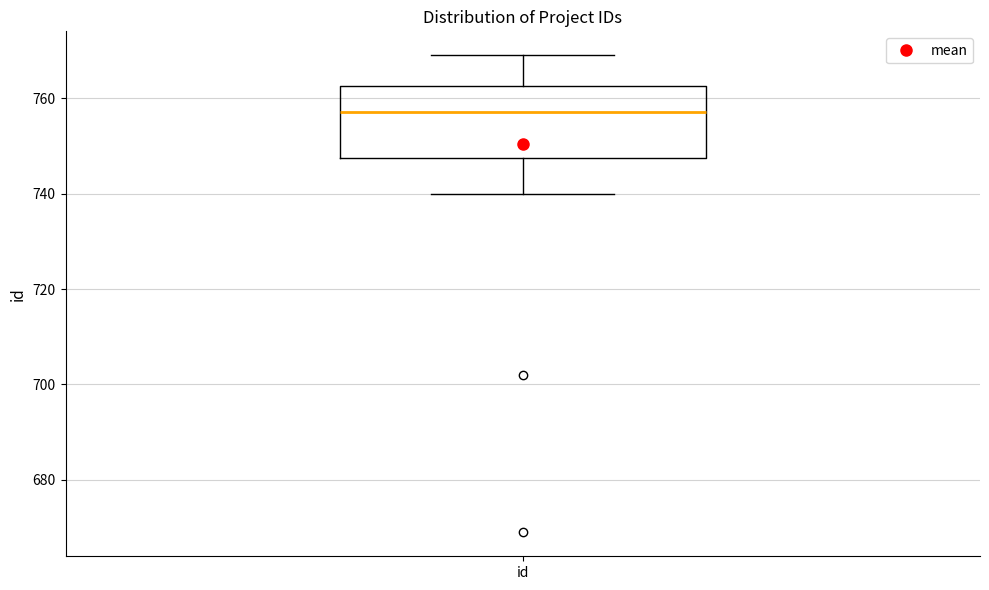

Where is the lower edge of the box for id on the y-axis? The values are not printed on the chart, so give them approximately, as read against the axis.

748